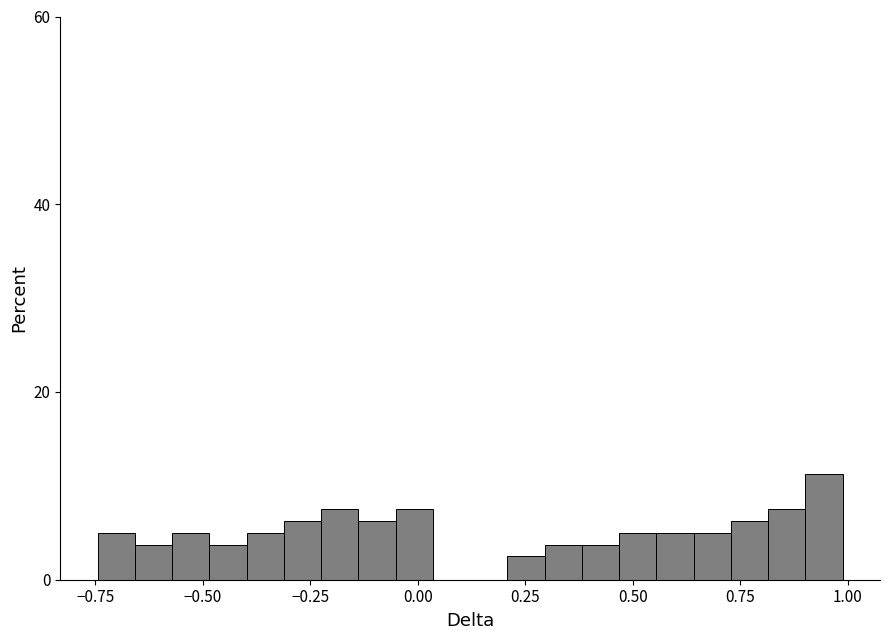

Read against the x-axis, roughly where is the centre of the tallest bar?

0.95